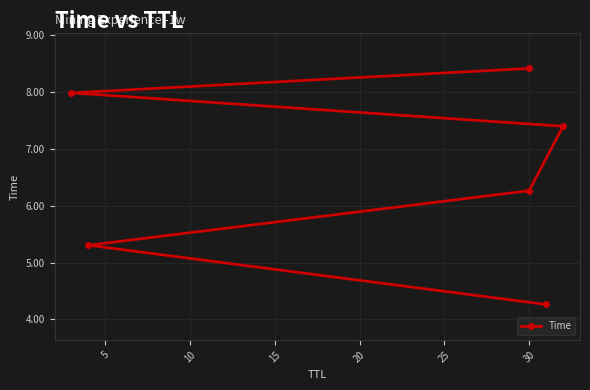

True or false: the data shows 1.7 at 15.

False